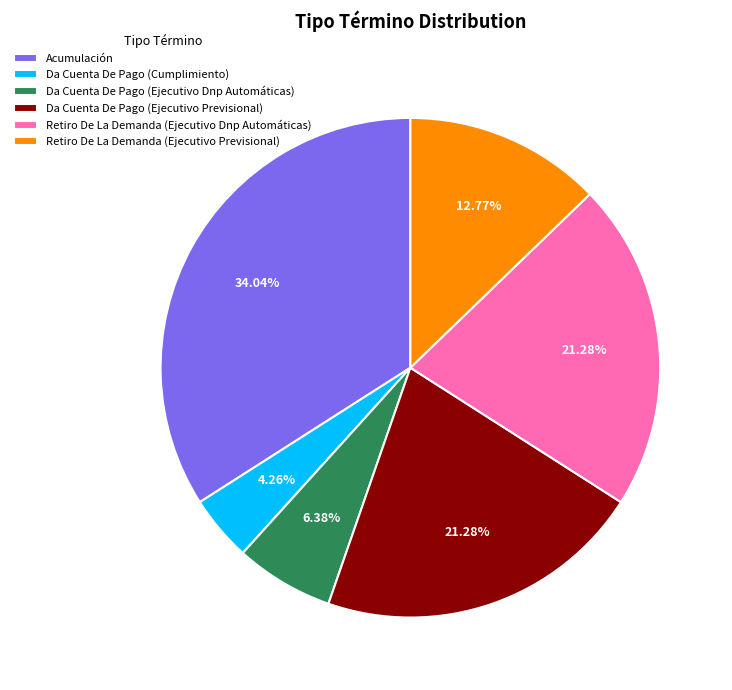

What percentage is the Retiro De La Demanda (Ejecutivo Dnp Automáticas) slice, to the nearest percent?

21%